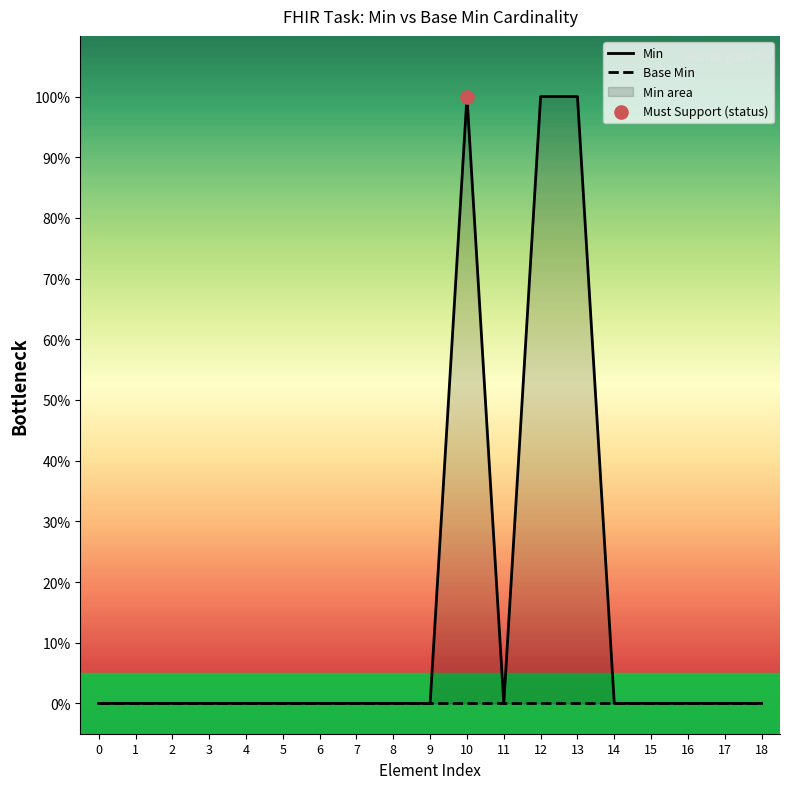

Which series has the largest total across all categories?

Min